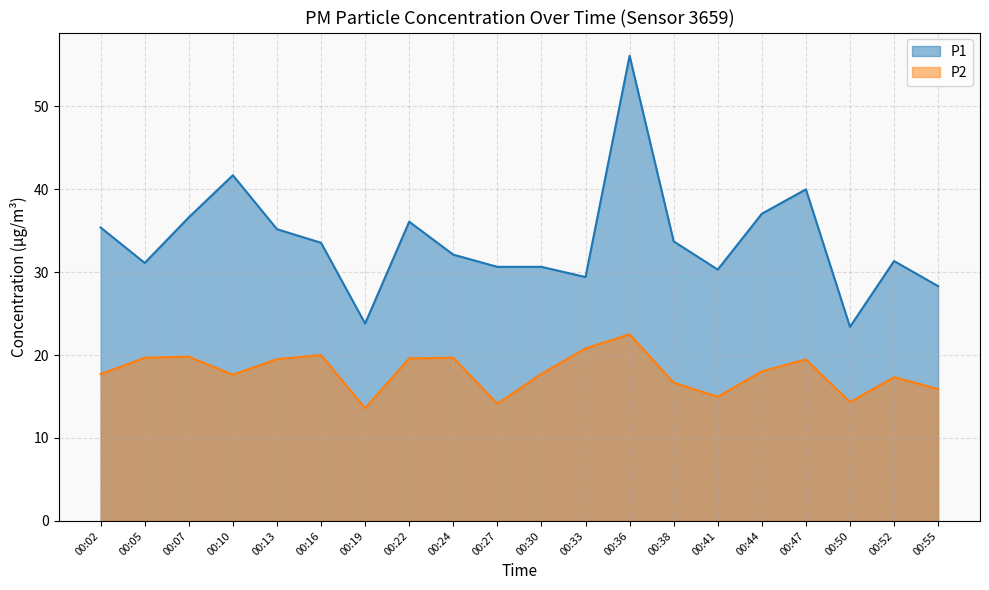

How many interior local valleys does the P1 series have?

5